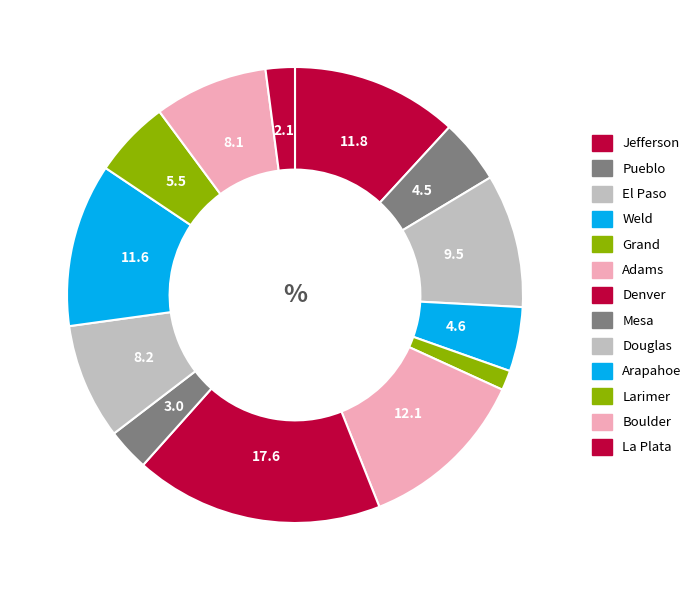

How many slices are in this pie chart?

13